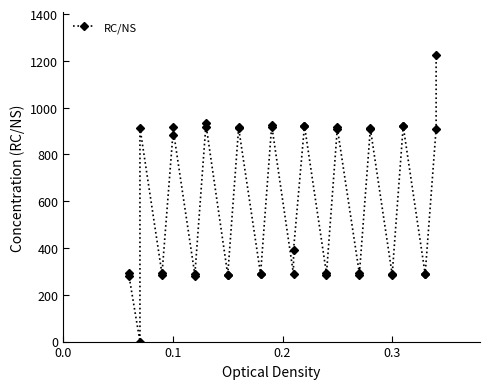

How many lines are shown in the chart?

1